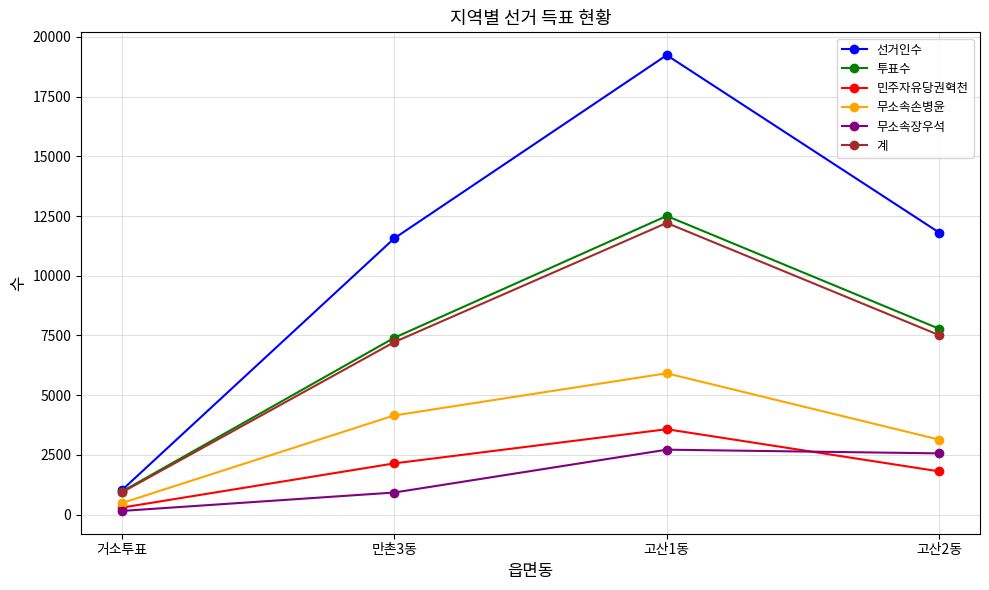

Read the 무소속손병윤 value at 만촌3동.

4153